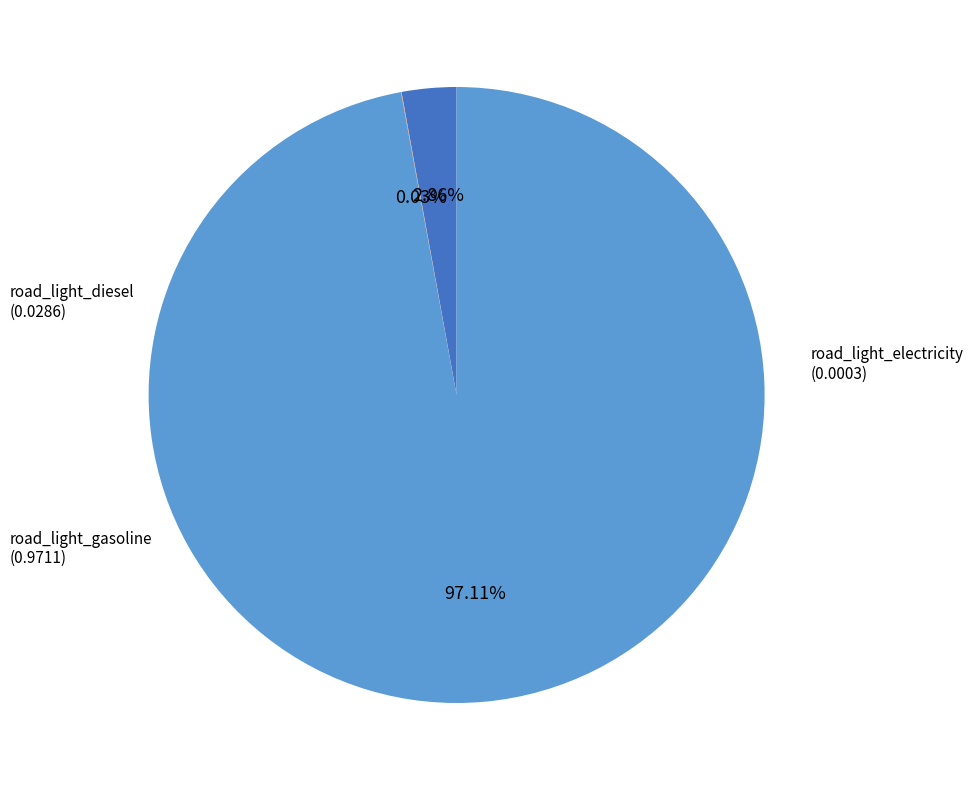

Is there any slice that represents more than half of the pie?

Yes